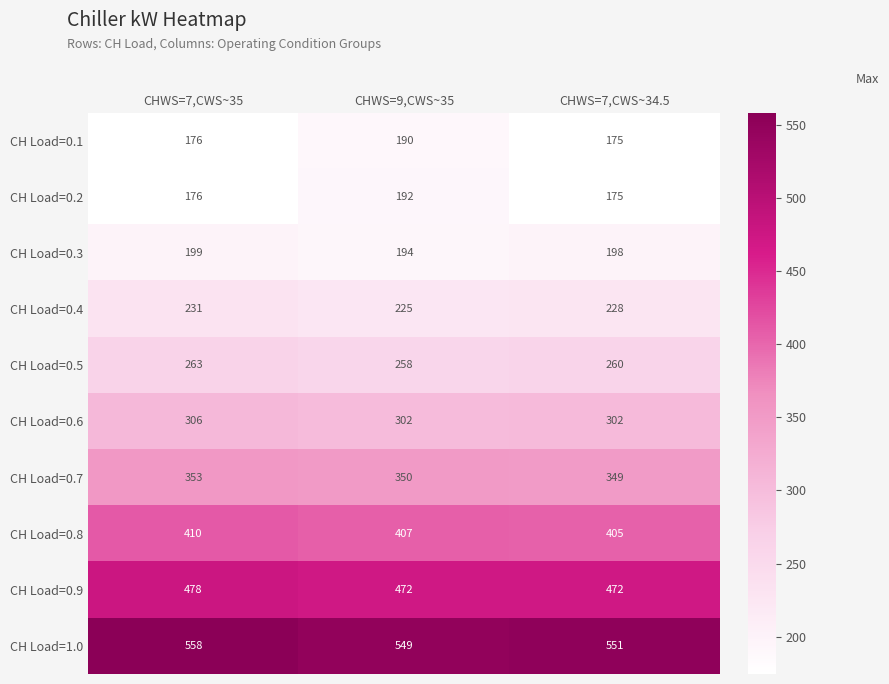

Reading left to right, transcribe all the data shown in this chart.

CH Load=0.1: CHWS=7,CWS~35=176	CHWS=9,CWS~35=190	CHWS=7,CWS~34.5=175
CH Load=0.2: CHWS=7,CWS~35=176	CHWS=9,CWS~35=192	CHWS=7,CWS~34.5=175
CH Load=0.3: CHWS=7,CWS~35=199	CHWS=9,CWS~35=194	CHWS=7,CWS~34.5=198
CH Load=0.4: CHWS=7,CWS~35=231	CHWS=9,CWS~35=225	CHWS=7,CWS~34.5=228
CH Load=0.5: CHWS=7,CWS~35=263	CHWS=9,CWS~35=258	CHWS=7,CWS~34.5=260
CH Load=0.6: CHWS=7,CWS~35=306	CHWS=9,CWS~35=302	CHWS=7,CWS~34.5=302
CH Load=0.7: CHWS=7,CWS~35=353	CHWS=9,CWS~35=350	CHWS=7,CWS~34.5=349
CH Load=0.8: CHWS=7,CWS~35=410	CHWS=9,CWS~35=407	CHWS=7,CWS~34.5=405
CH Load=0.9: CHWS=7,CWS~35=478	CHWS=9,CWS~35=472	CHWS=7,CWS~34.5=472
CH Load=1.0: CHWS=7,CWS~35=558	CHWS=9,CWS~35=549	CHWS=7,CWS~34.5=551